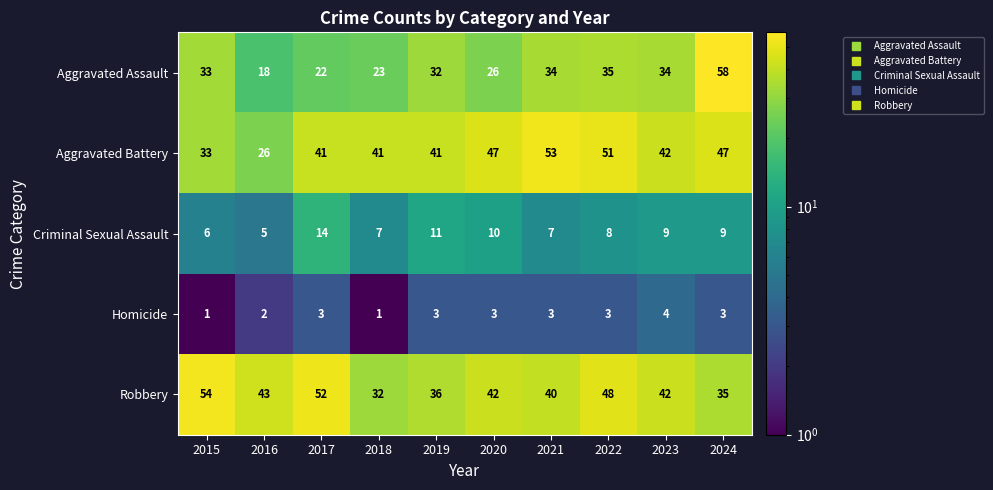

Which series has the largest range (max minus min)?

Aggravated Assault